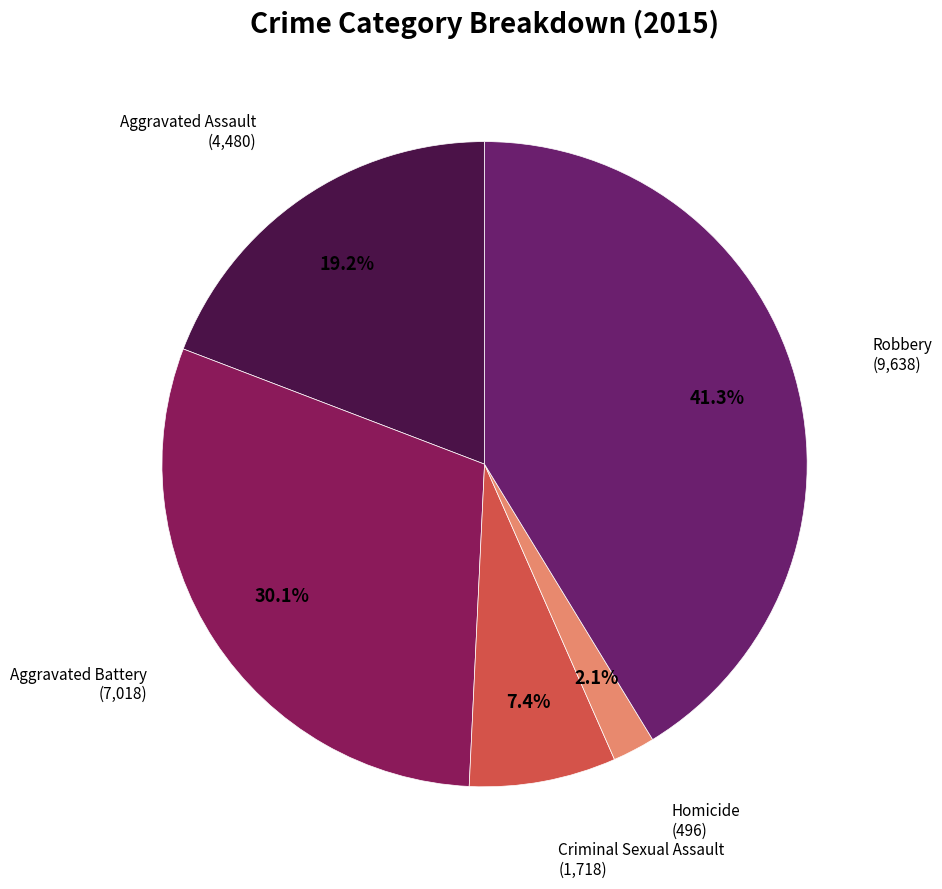

Rank the categories by value from lowest to highest.

Homicide, Criminal Sexual Assault, Aggravated Assault, Aggravated Battery, Robbery